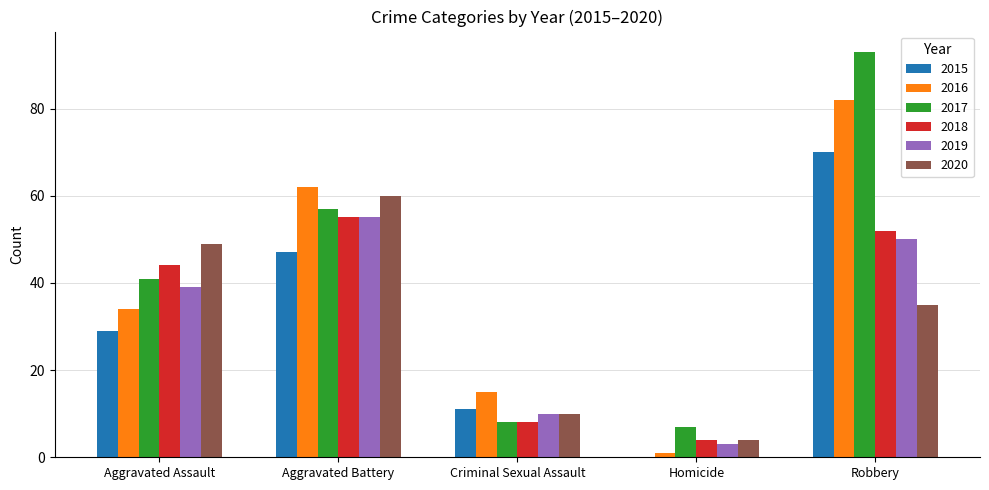

True or false: 2016 has a value of 82 at Robbery.

True